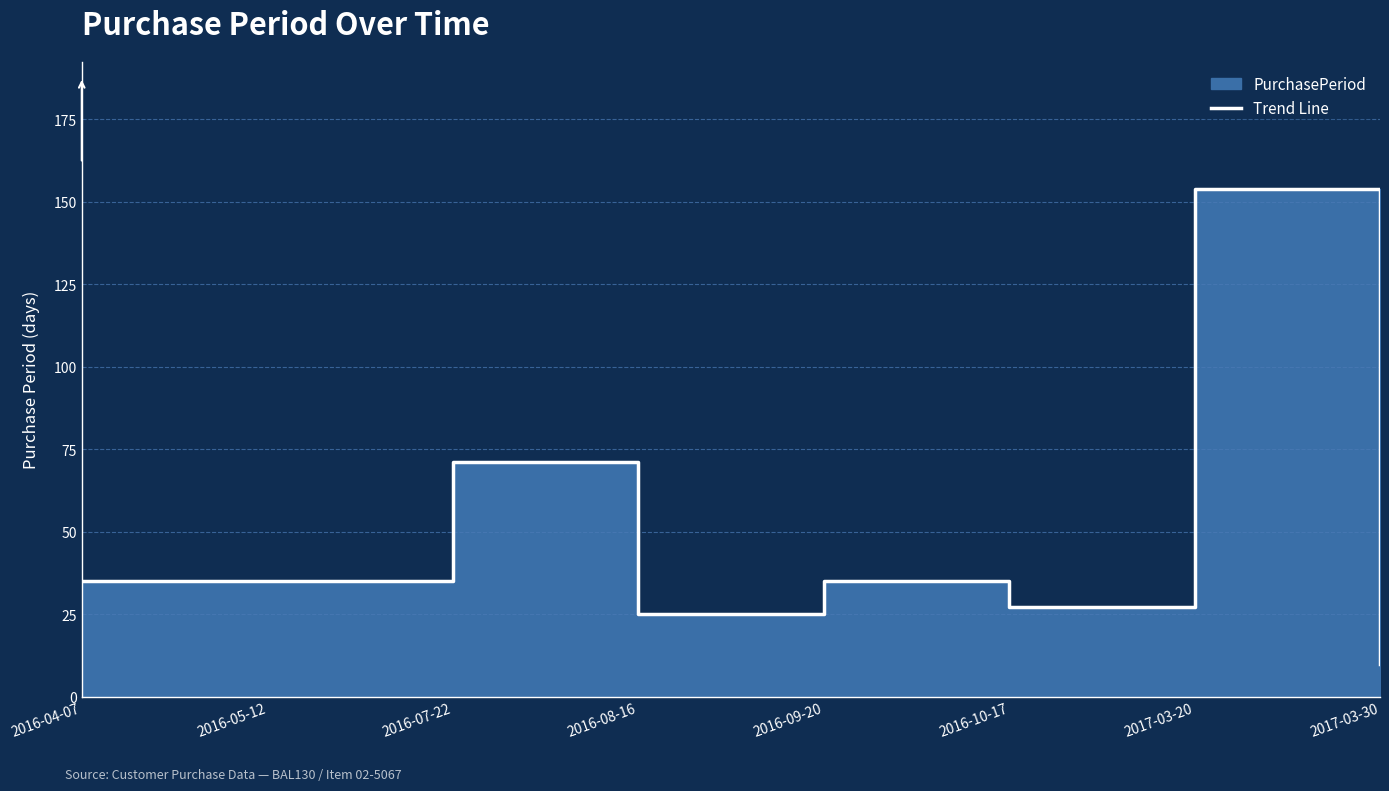

At which category does the chart reach its peak across all series?

2017-03-20